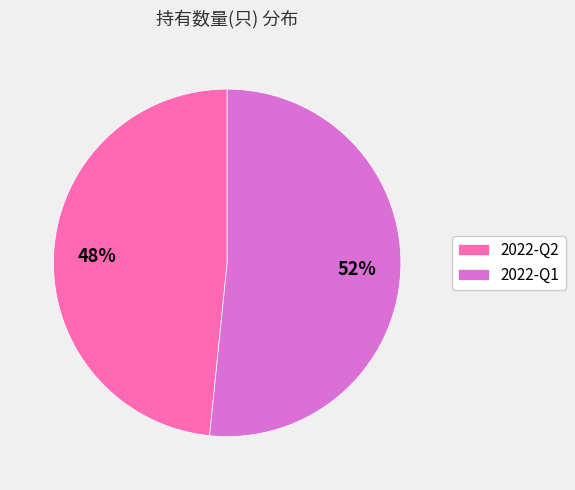

Is the sum of 2022-Q1 and 2022-Q2 greater than half?

Yes